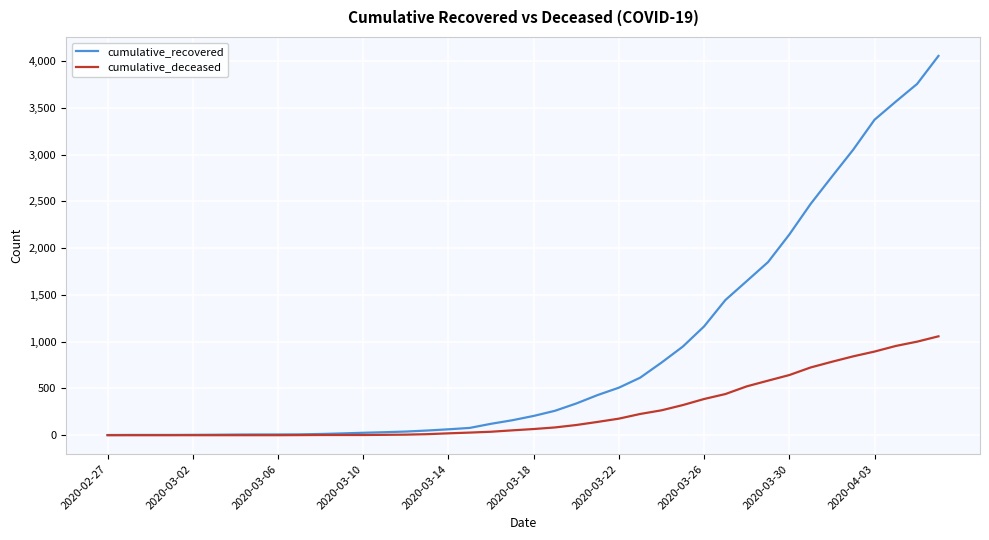

What is the average value of the cumulative_deceased series?

260